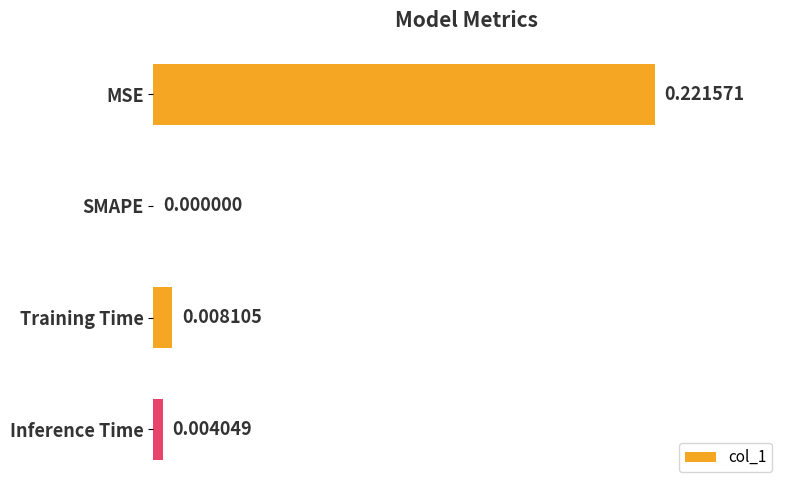

Which has a higher value, SMAPE or Inference Time?

Inference Time